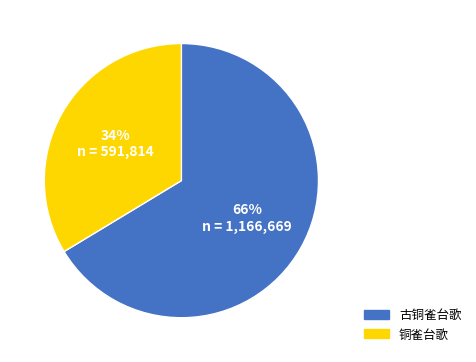

Is it true that 铜雀台歌 is 34% of the pie?

True